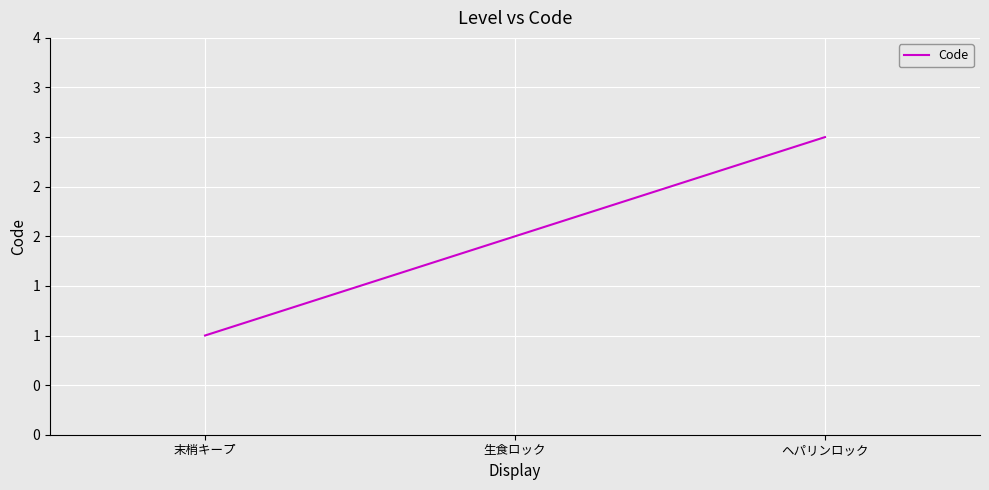

Where is the data nearest to the value 2?

生食ロック